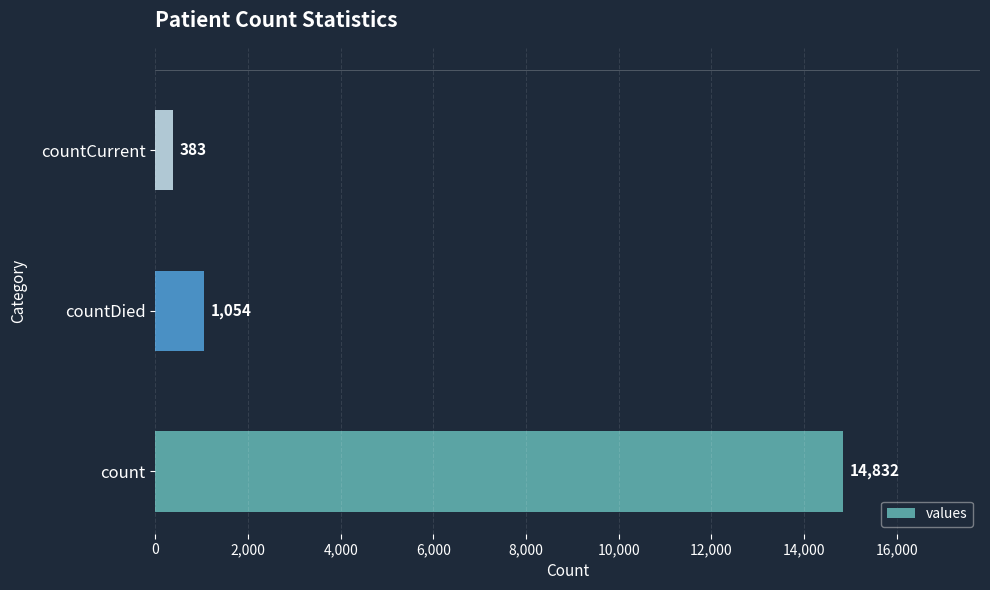

Reading bottom to top, extract all data points from this chart.

14832	1054	383